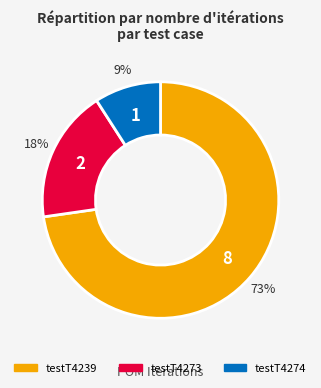

Rank the categories by value from highest to lowest.

testT4239, testT4273, testT4274